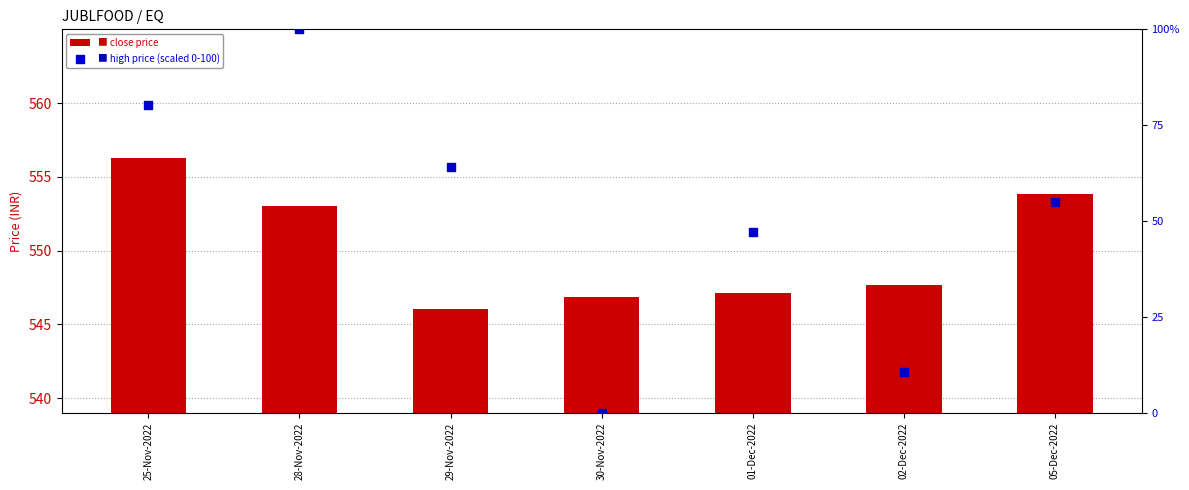

At which category is the sum across all series the highest?

28-Nov-2022